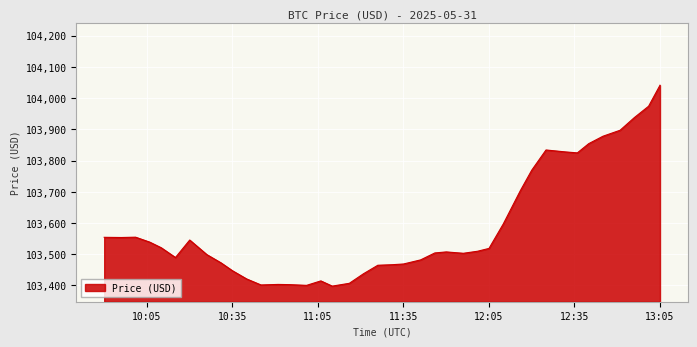

How many values are below 103509?

20